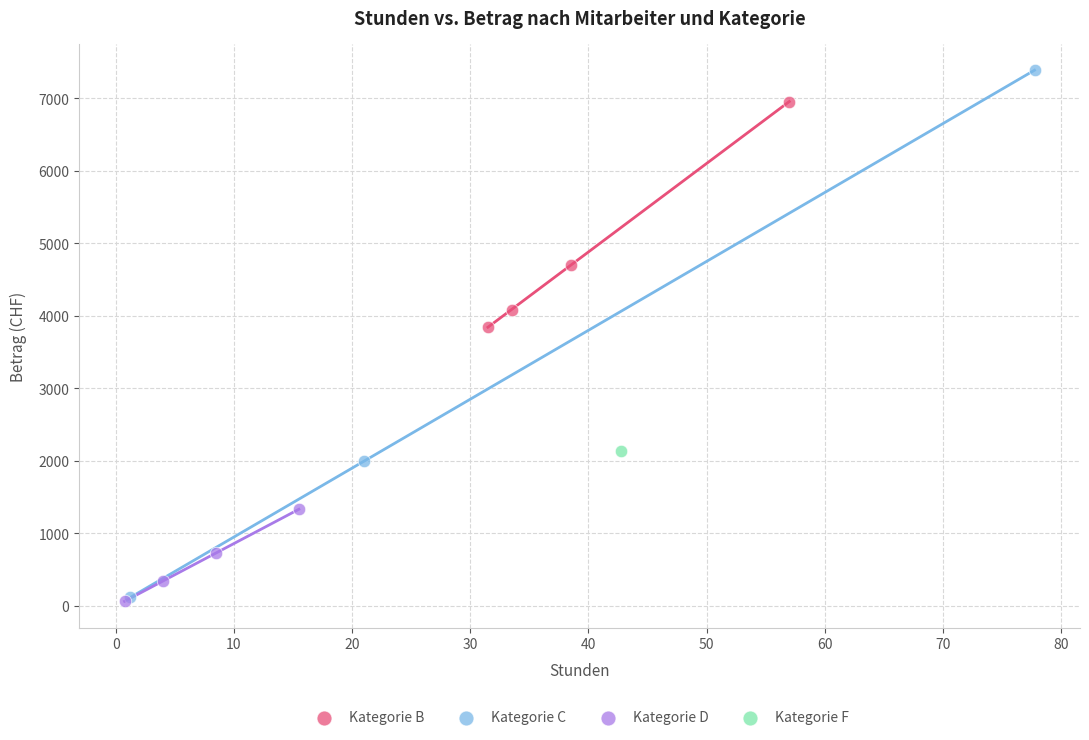

What are all the series names shown in the legend?

Kategorie B, Kategorie C, Kategorie D, Kategorie F